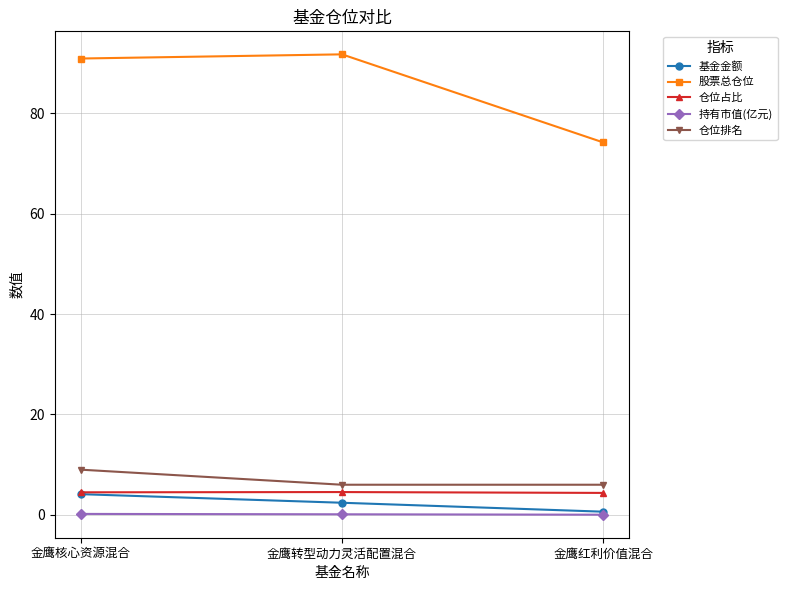

Which series has the largest range (max minus min)?

股票总仓位